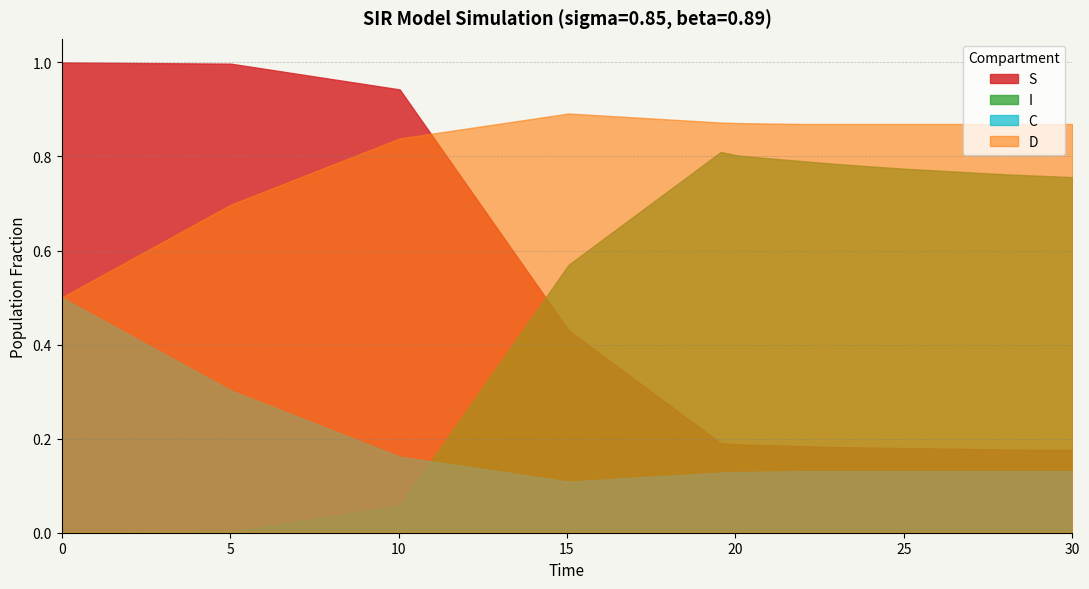

Reading left to right, transcribe all the data shown in this chart.

S: 1.0	1.0	0.9	0.4	0.2	0.2	0.2	0.2	0.2	0.2	0.2	0.2	0.2	0.2	0.2	0.2
I: 0.0	0.0	0.1	0.6	0.8	0.8	0.8	0.8	0.8	0.8	0.8	0.8	0.8	0.7	0.7	0.7
C: 0.5	0.3	0.2	0.1	0.1	0.1	0.1	0.1	0.1	0.1	0.1	0.1	0.1	0.1	0.1	0.1
D: 0.5	0.7	0.8	0.9	0.9	0.9	0.9	0.9	0.9	0.9	0.9	0.9	0.9	0.9	0.9	0.9